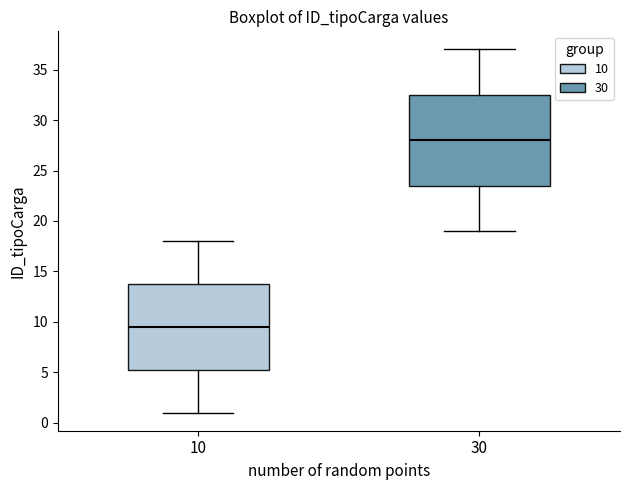

Comparing the boxes themselves (not the whiskers), which one is the tallest?

30